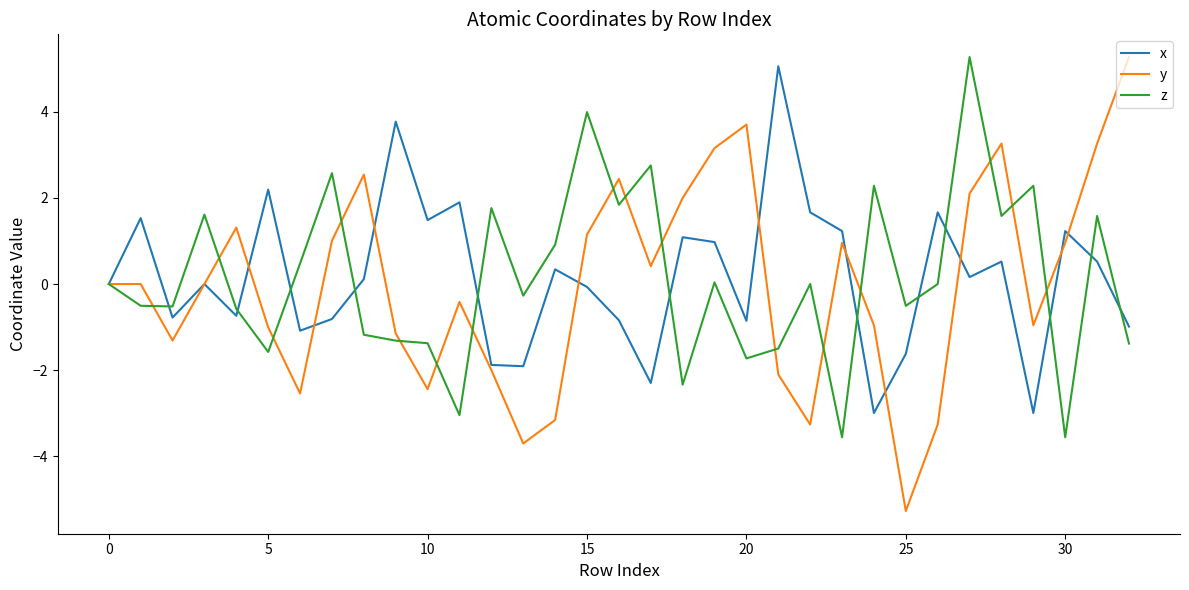

What is the maximum value shown in the chart?

5.3